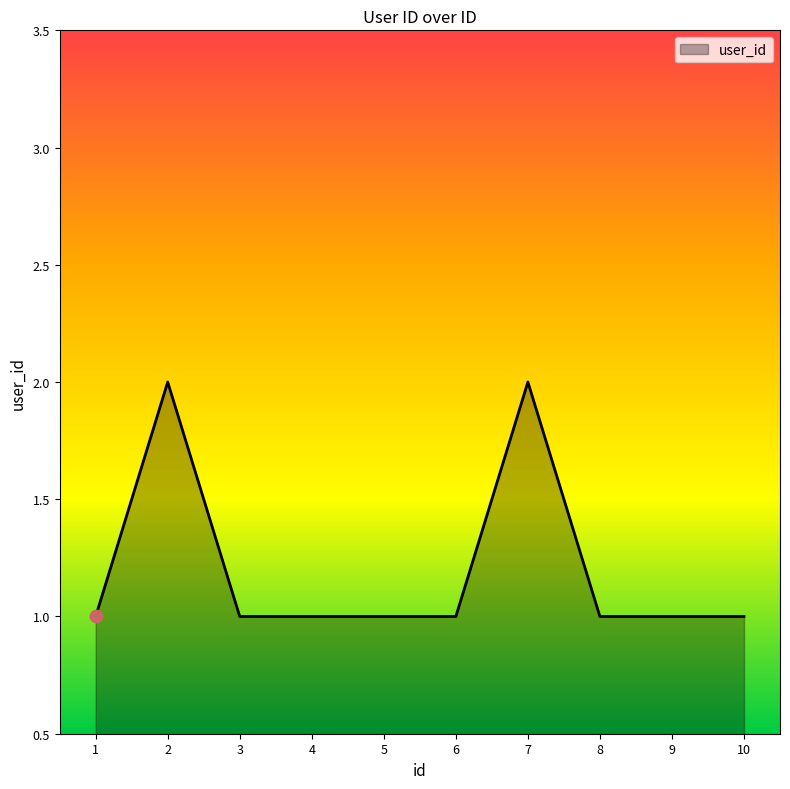

What is the ratio of the value at 5 to the value at 9?

1.0